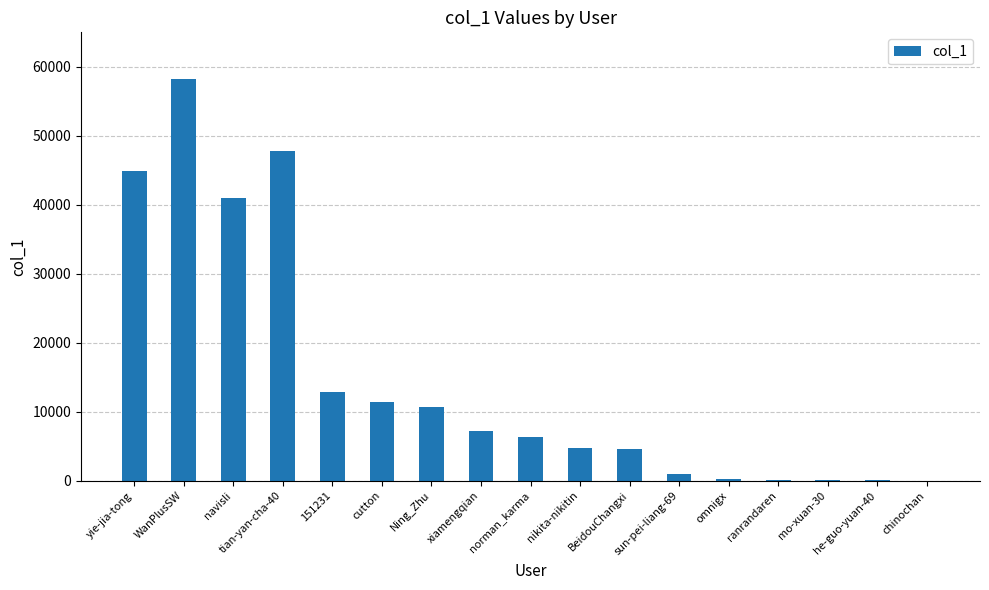

What is the greatest value displayed?

58195